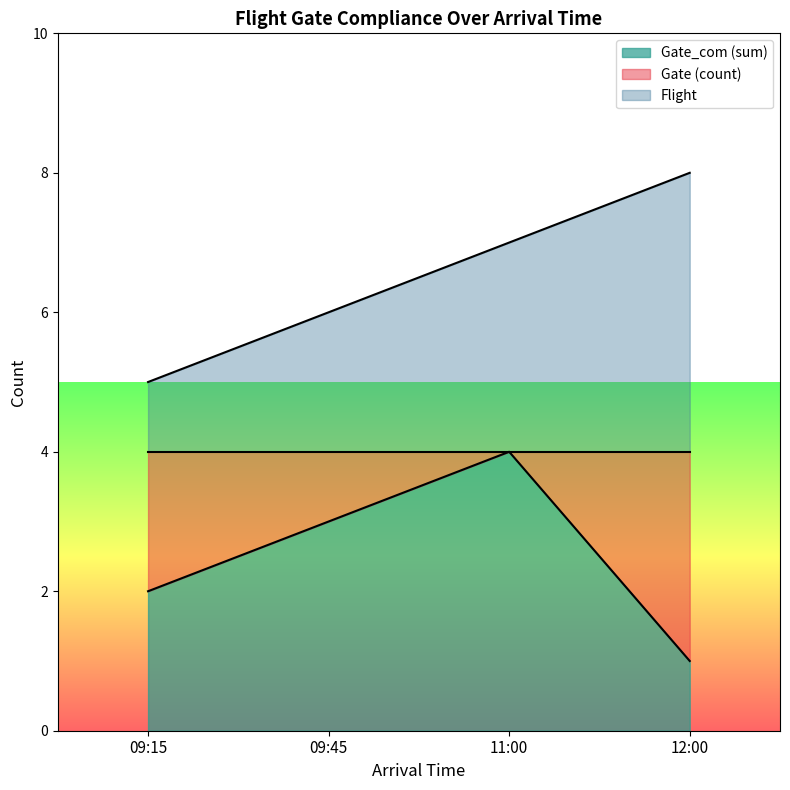

Reading left to right, what are all the values shown in this chart?

Gate_com (sum): 09:15=2	09:45=3	11:00=4	12:00=1
Flight: 09:15=5	09:45=6	11:00=7	12:00=8